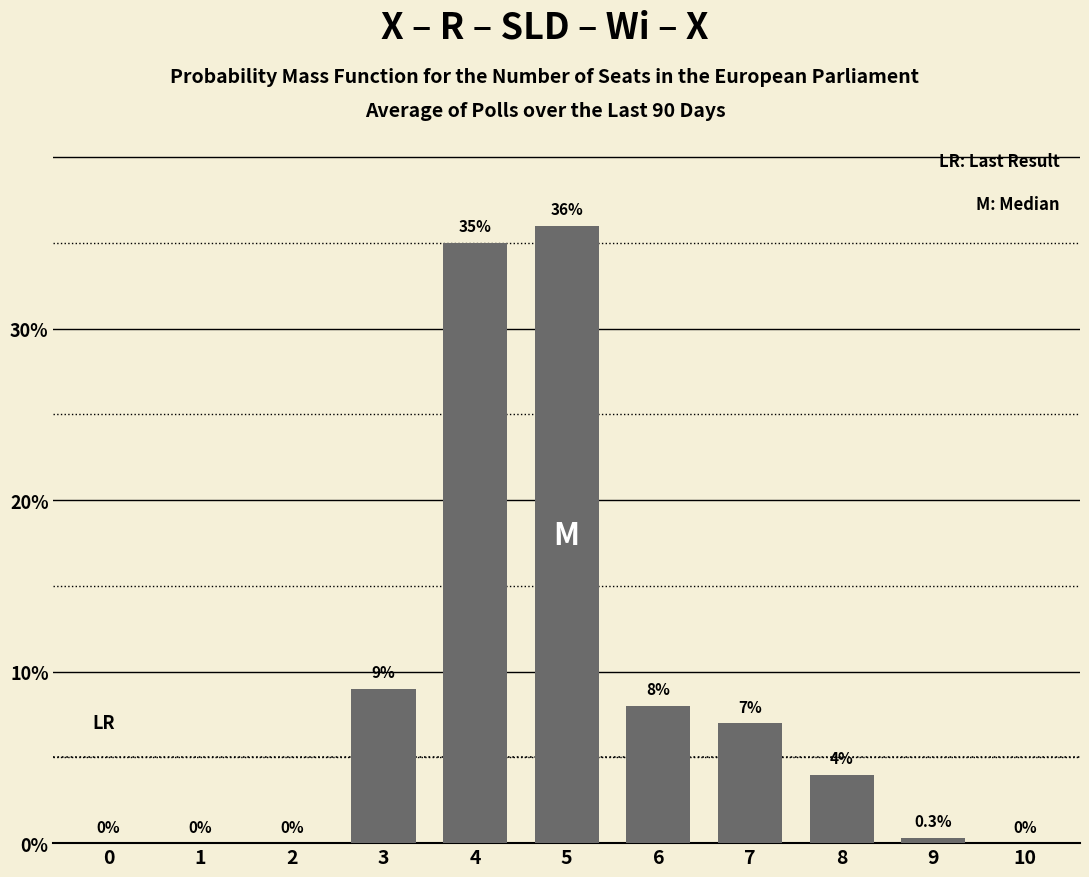

How many distinct data groups are displayed?

1